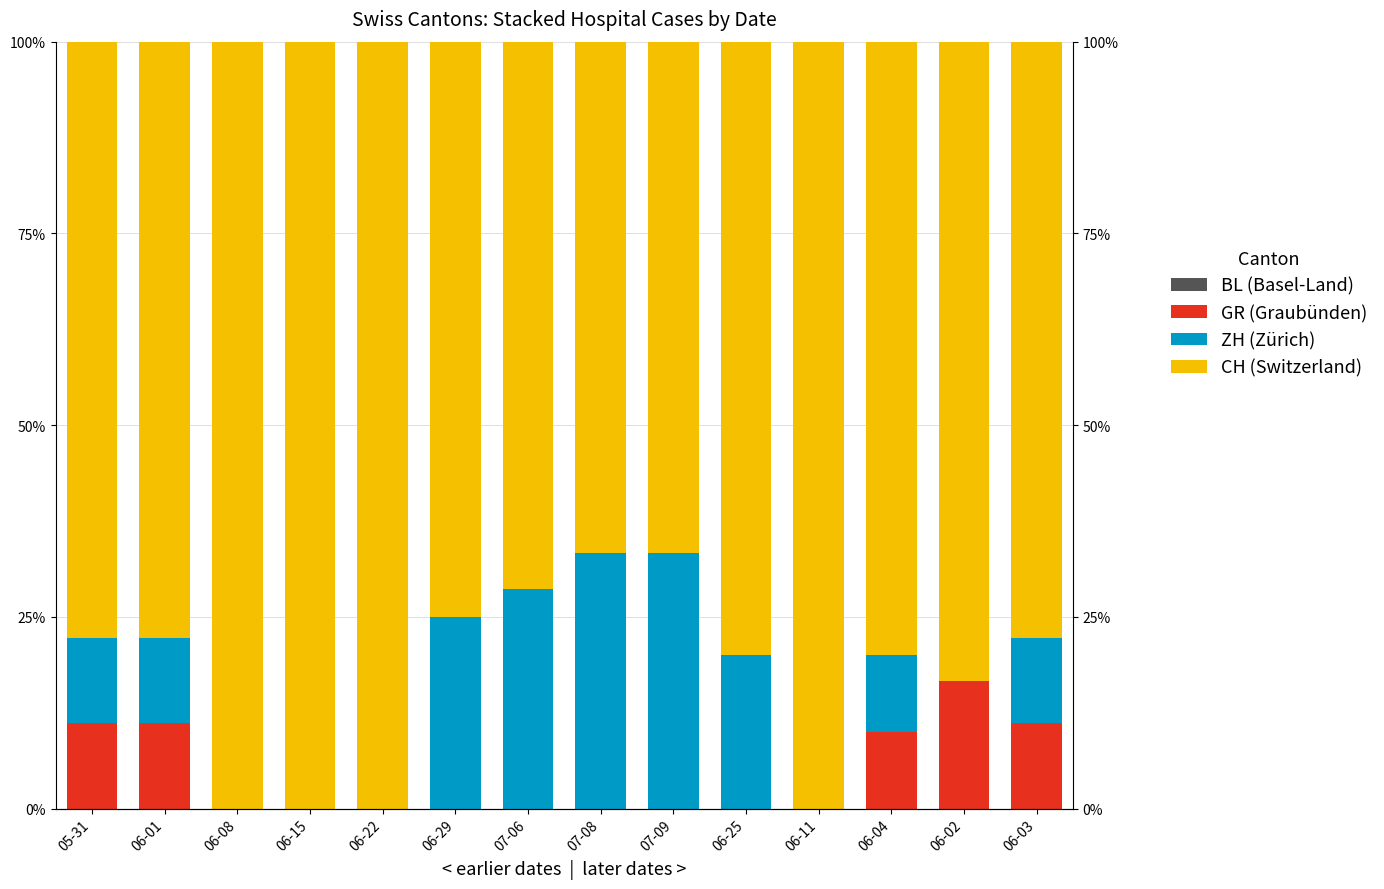

At which category is the sum across all series the highest?

05-31